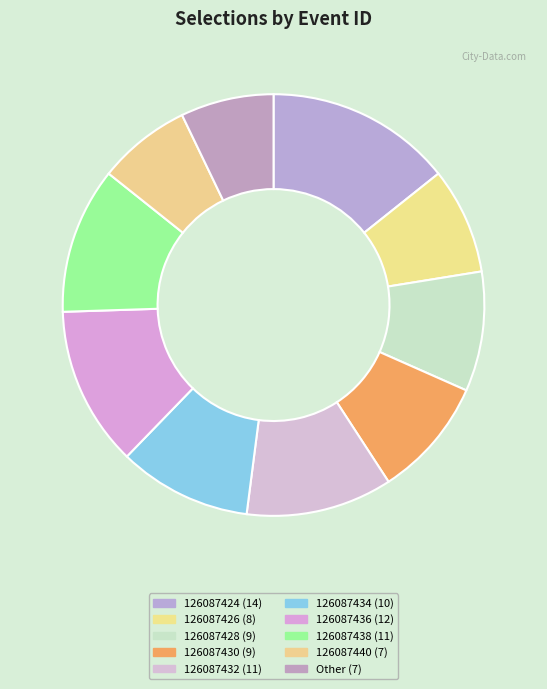

Count the number of slices in the pie.

10